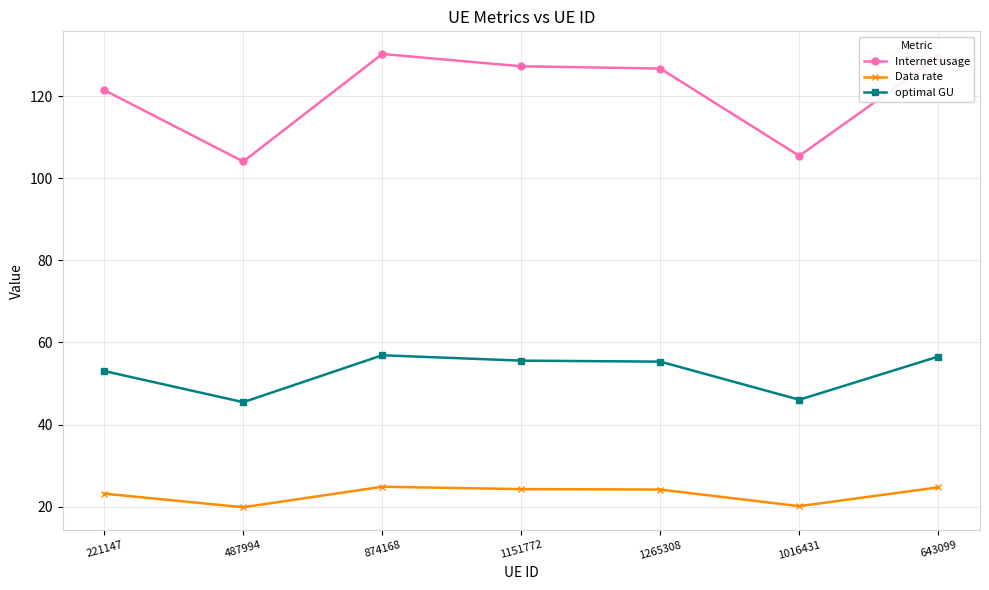

Is the value of optimal GU at 1151772 greater than the value of Internet usage at 1265308?

No